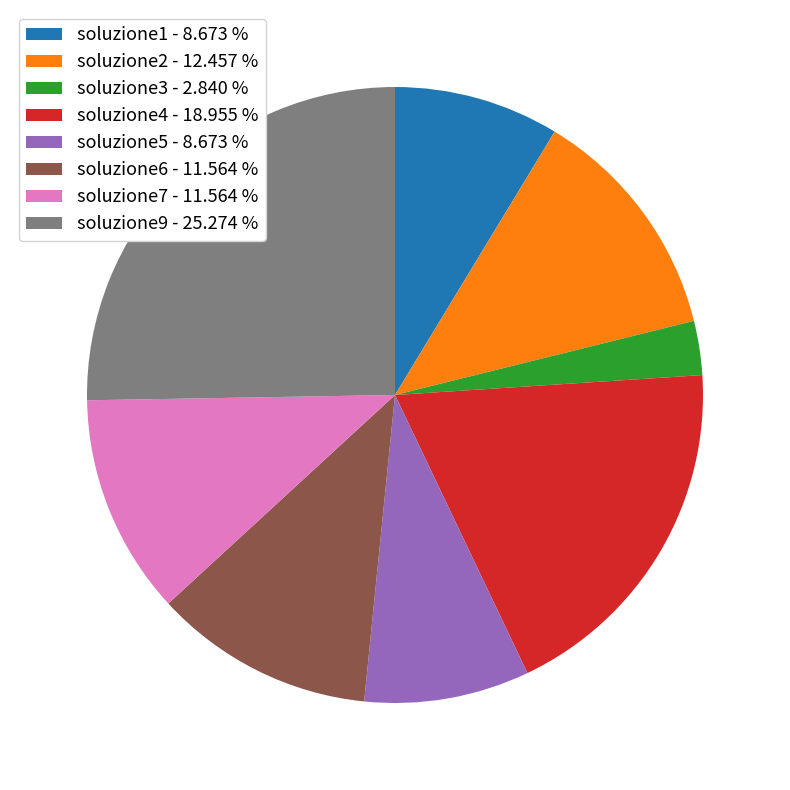

How many slices are in this pie chart?

8